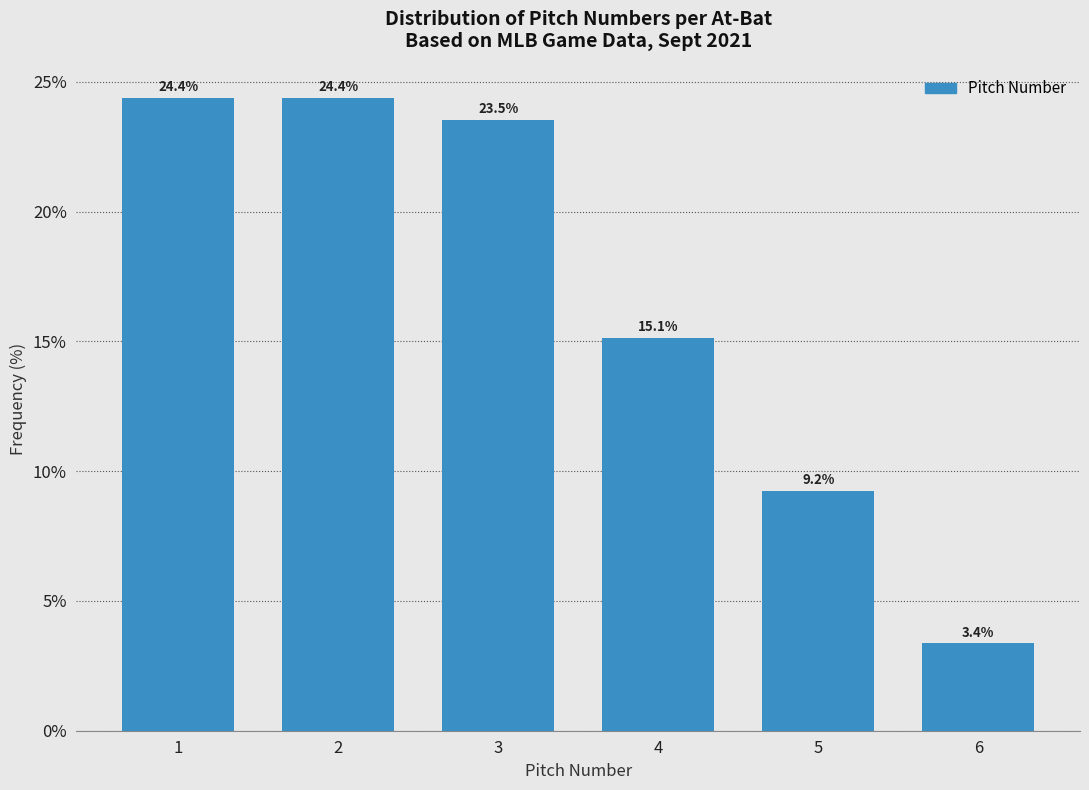

Reading left to right, what are all the values shown in this chart?

24.4	24.4	23.5	15.1	9.2	3.4